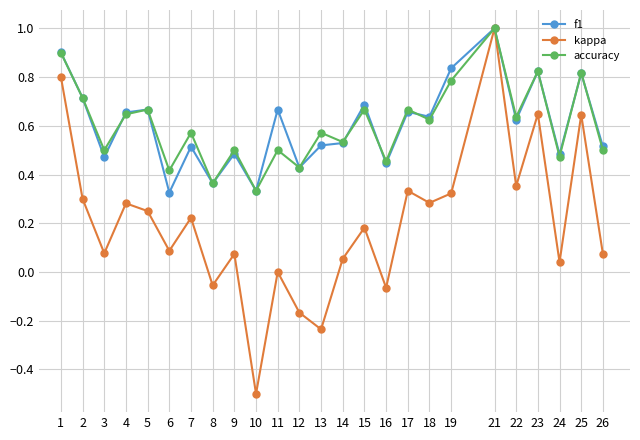

At which category does kappa reach its first local valley?

3